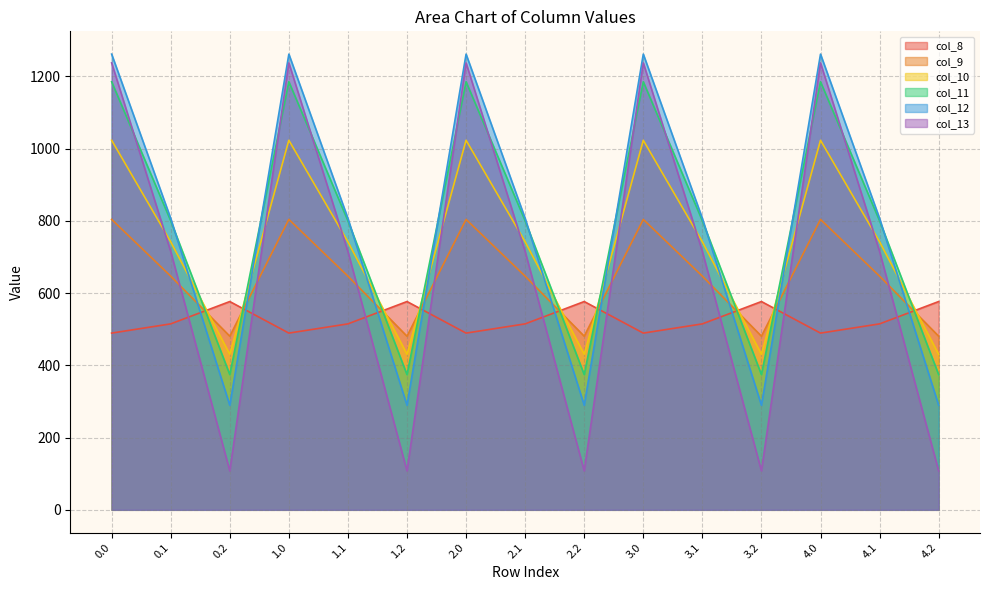

True or false: col_11 has more than 1 points higher than both neighbors.

True